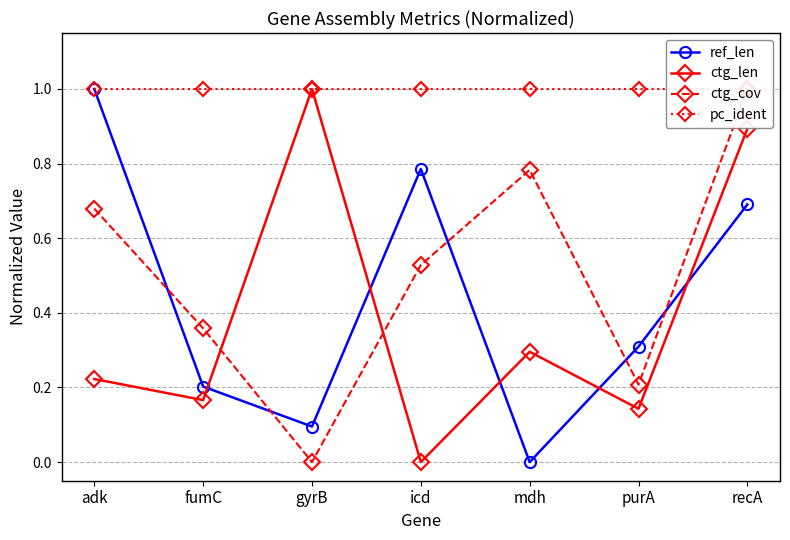

What is the difference between the maximum and second lowest values in the ctg_len series?

0.9